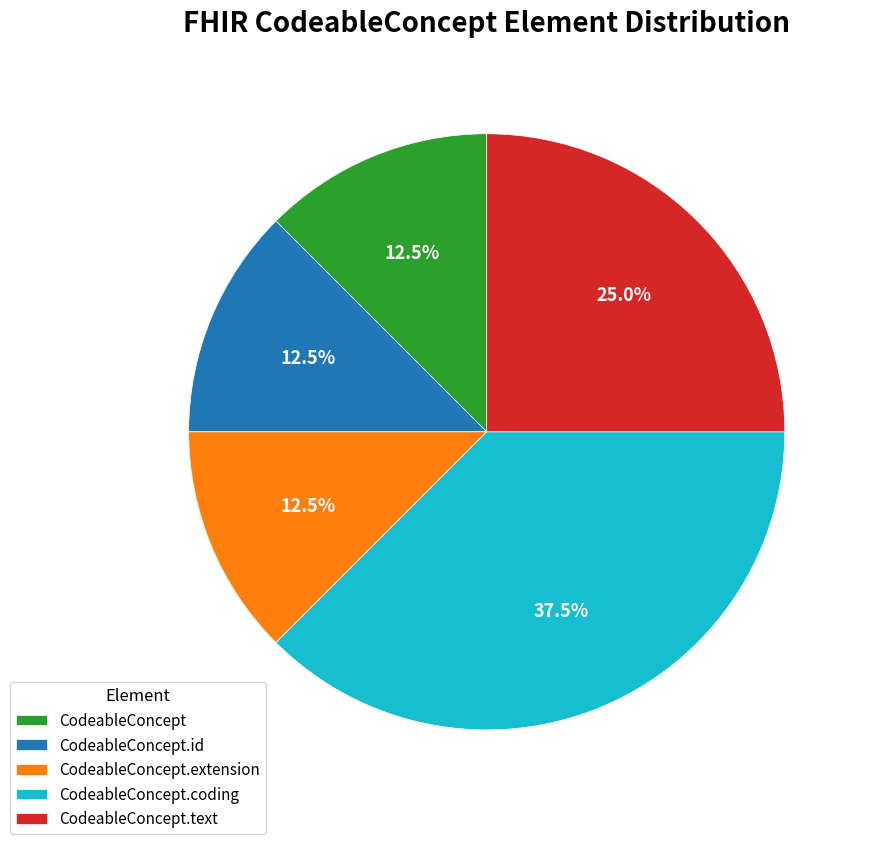

Is it true that CodeableConcept.coding is 99% of the pie?

False